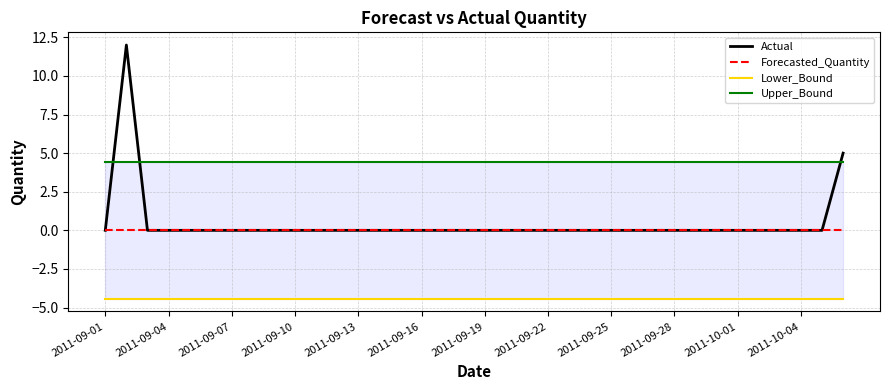

Which series has the largest range (max minus min)?

Actual